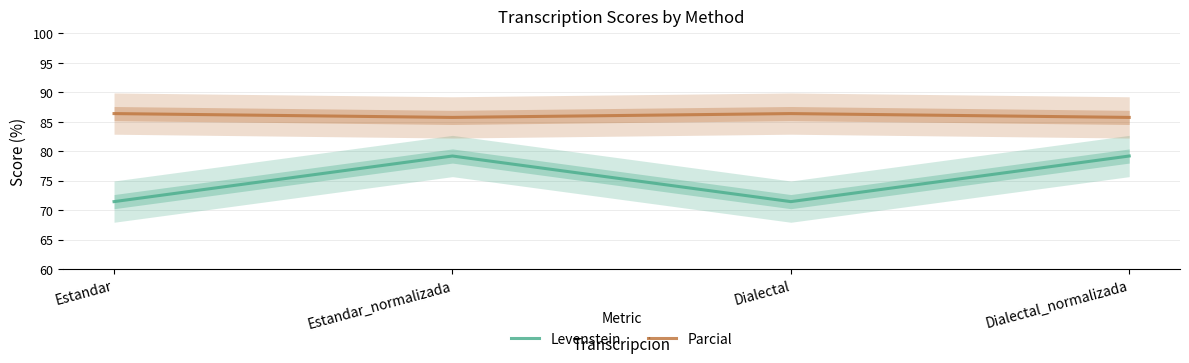

True or false: Parcial and Levenstein intersect in this chart.

False